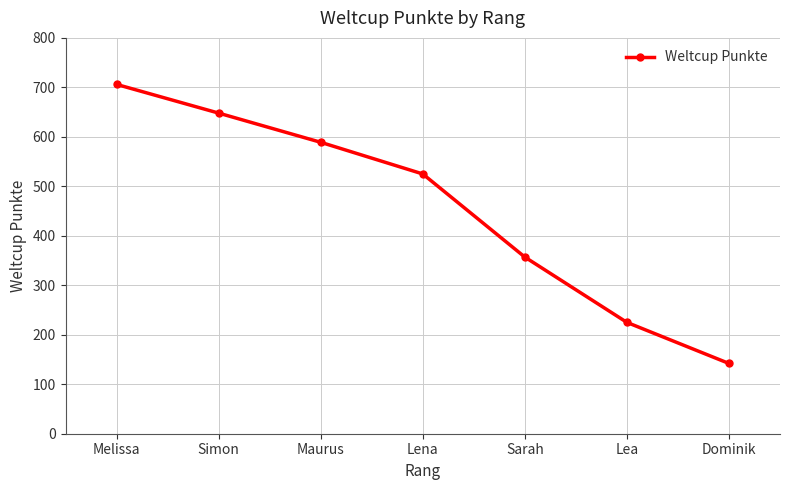

What is the label of the 2nd point from the left?

Simon